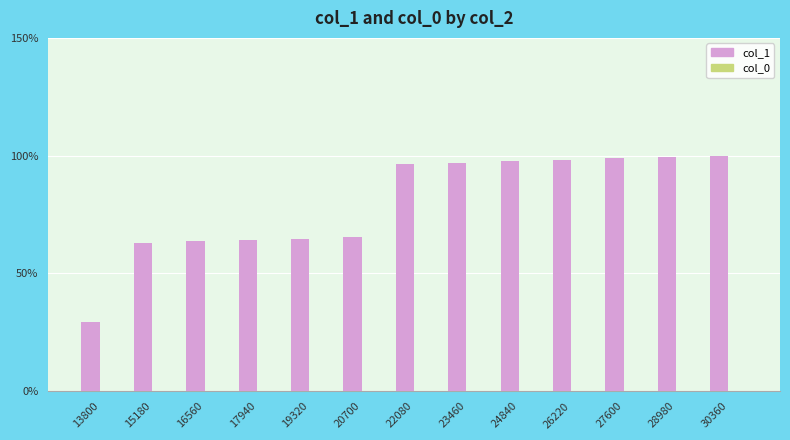

Which series has the largest total across all categories?

col_1